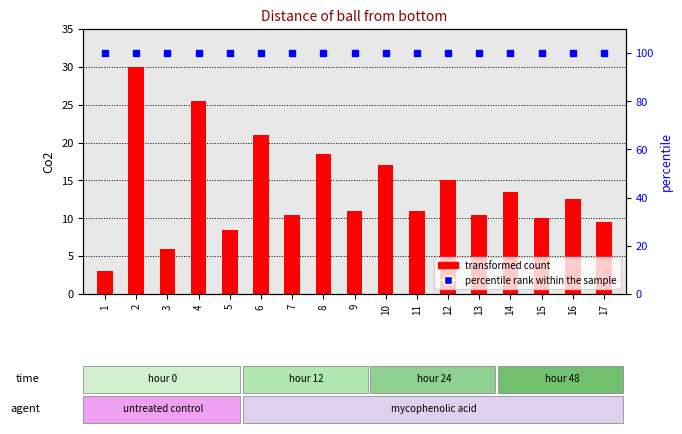

What is the value of the percentile rank within the sample bar at the 5th from the left?

100.0